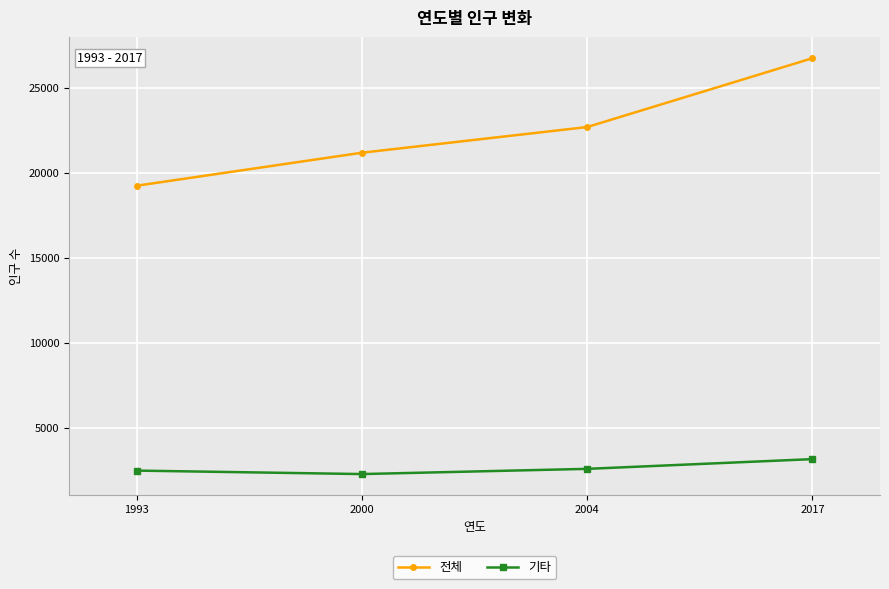

True or false: 전체 and 기타 intersect in this chart.

False